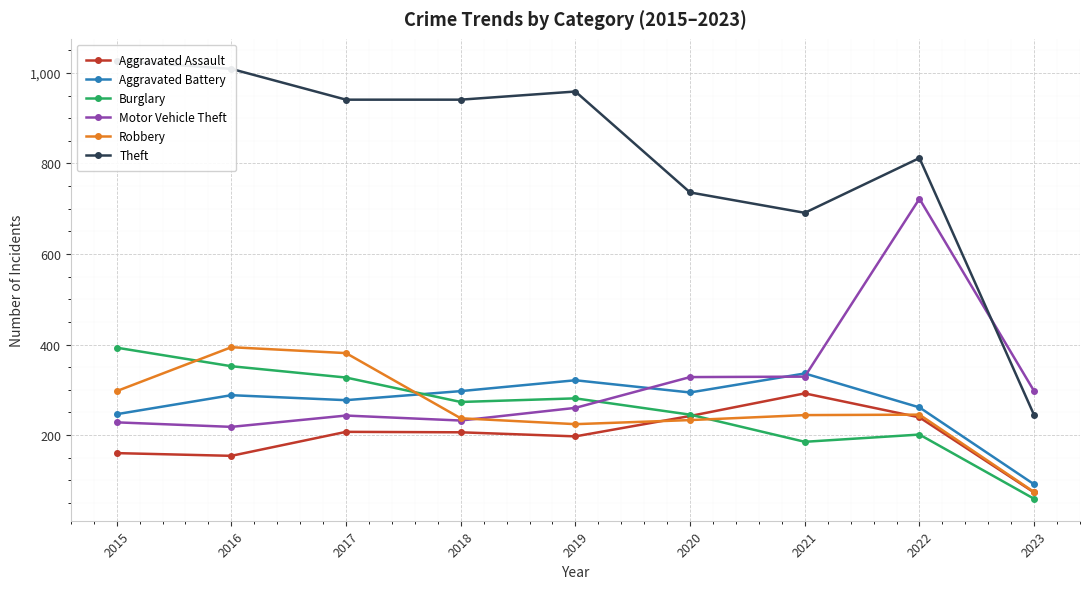

Rank the series by their maximum value, from highest to lowest.

Theft, Motor Vehicle Theft, Robbery, Burglary, Aggravated Battery, Aggravated Assault